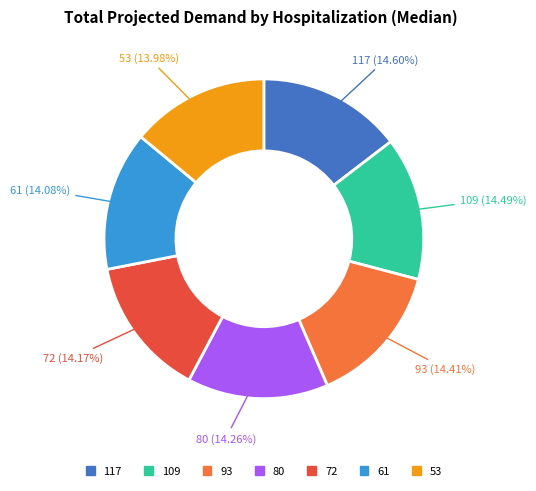

What percentage is the 80 slice, to the nearest percent?

14%